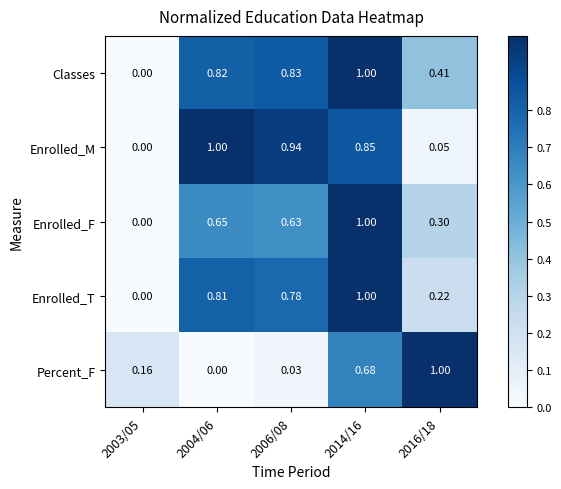

Is the value of Enrolled_F at 2014/16 greater than the value of Percent_F at 2003/05?

Yes